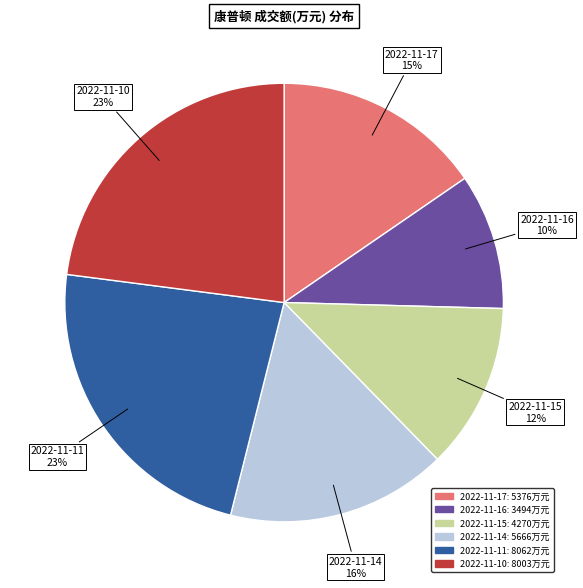

Is there any slice that represents more than half of the pie?

No